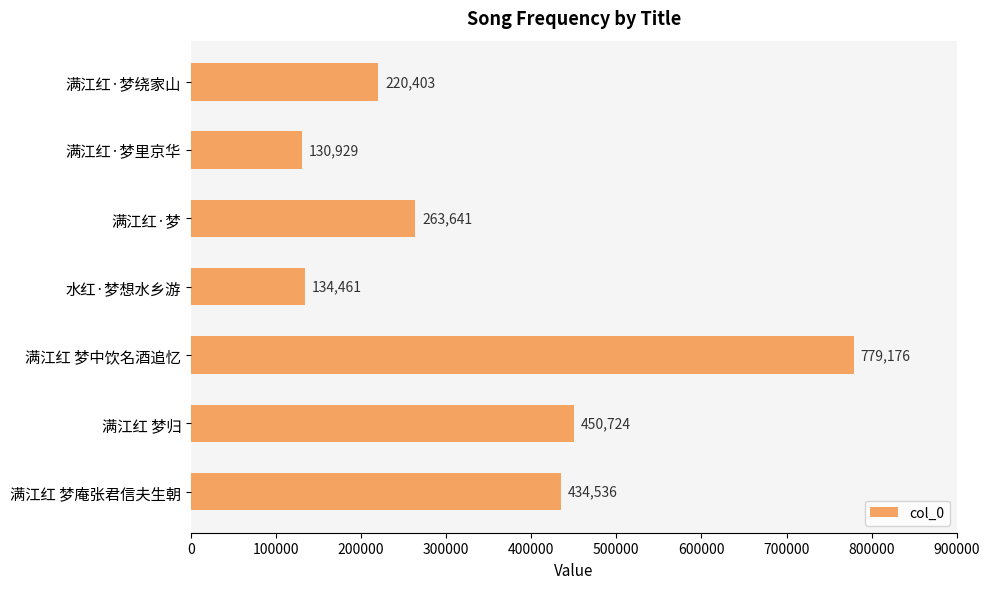

List the labels in order of value, largest first.

满江红 梦中饮名酒追忆, 满江红 梦归, 满江红 梦庵张君信夫生朝, 满江红·梦, 满江红·梦绕家山, 水红·梦想水乡游, 满江红·梦里京华